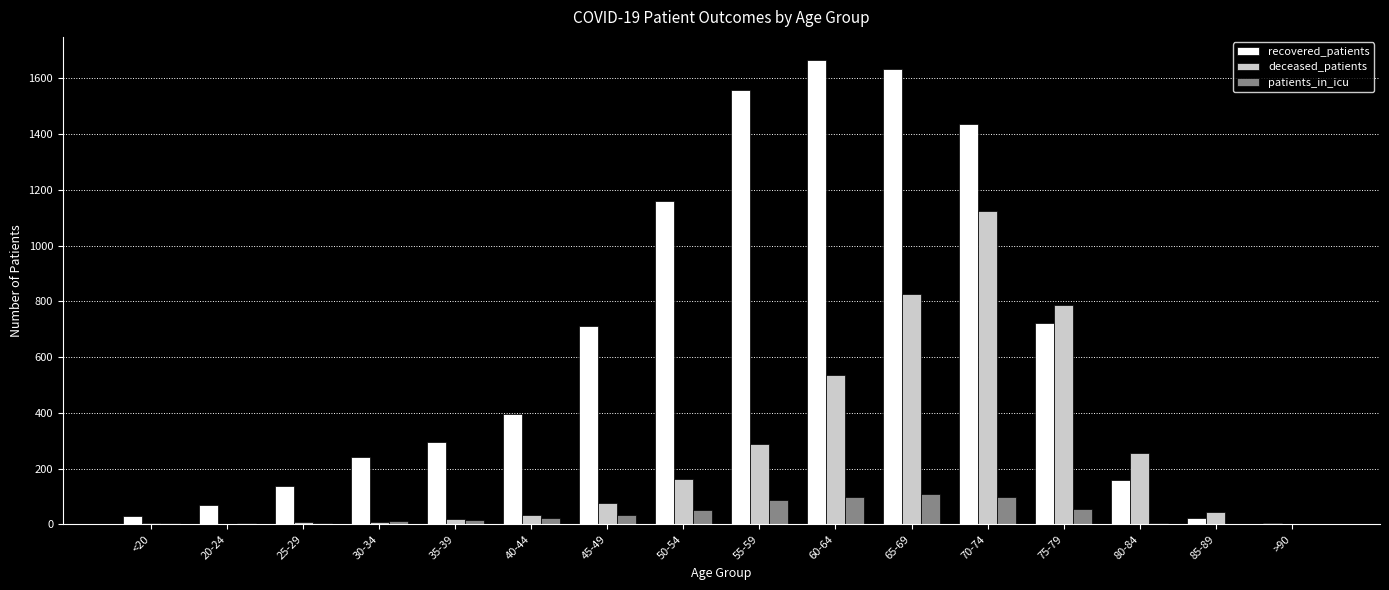

What are all the series names shown in the legend?

recovered_patients, deceased_patients, patients_in_icu